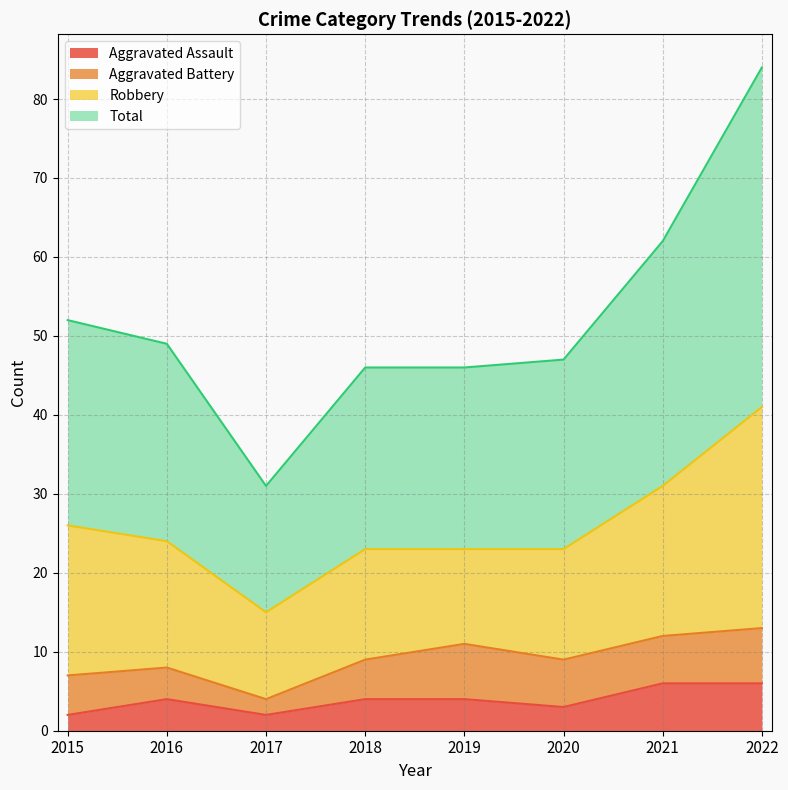

What is the maximum value for Aggravated Assault?

6